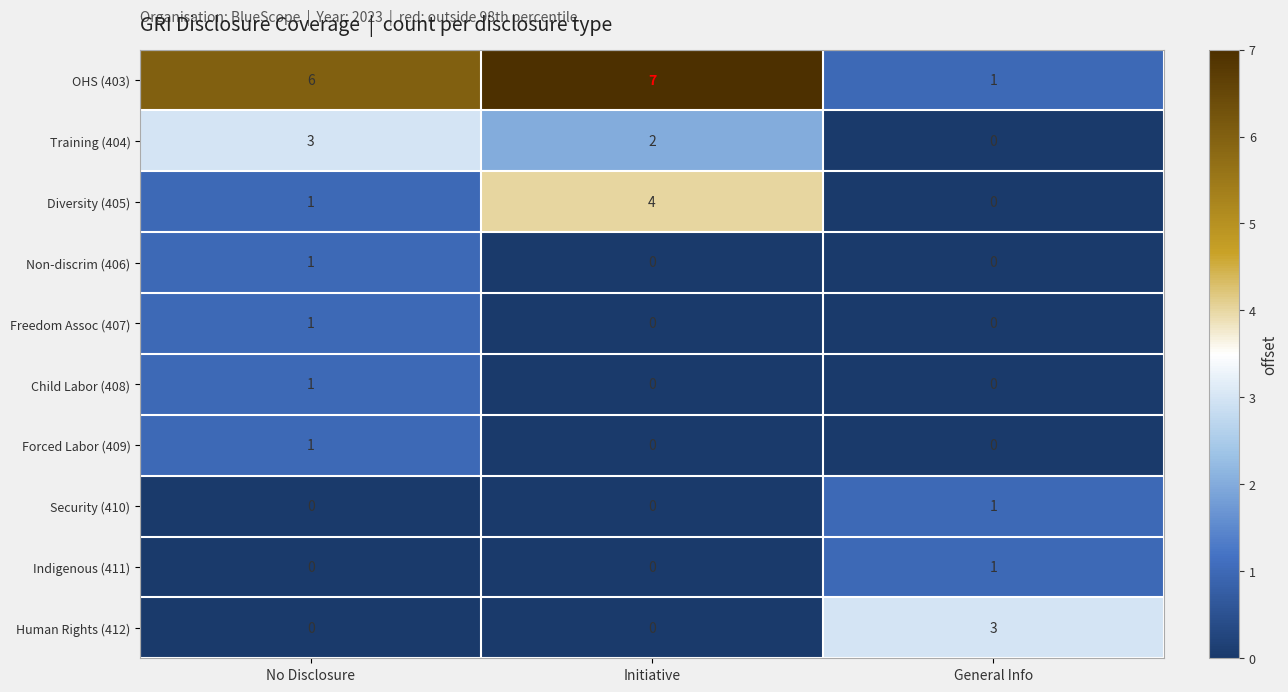

Between No Disclosure and Initiative, which series saw the biggest shift?

Diversity (405)